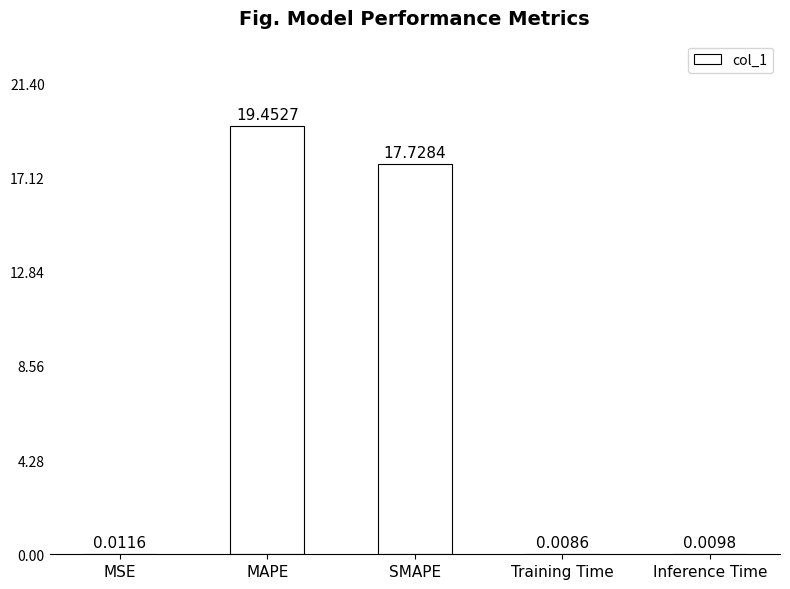

Which label corresponds to the largest value in the chart?

MAPE